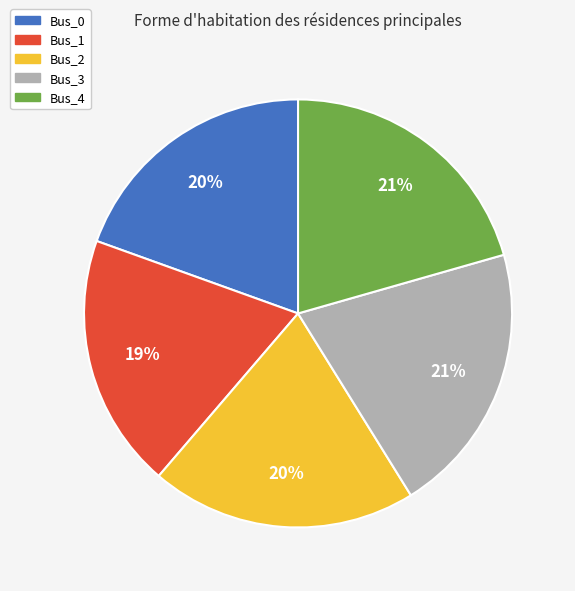

Count the number of slices in the pie.

5